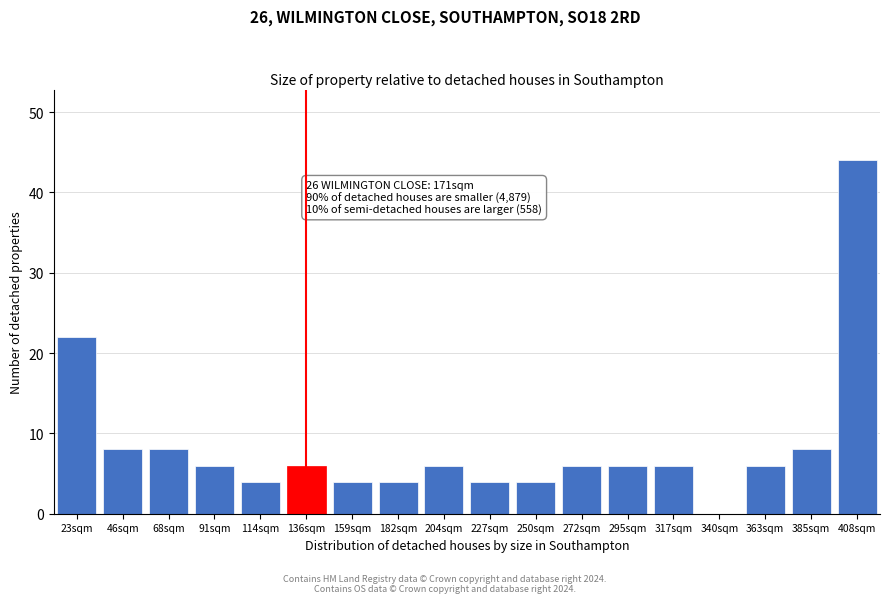

Reading left to right, extract all data points from this chart.

23sqm=22	46sqm=8	68sqm=8	91sqm=6	114sqm=4	136sqm=6	159sqm=4	182sqm=4	204sqm=6	227sqm=4	250sqm=4	272sqm=6	295sqm=6	317sqm=6	340sqm=0	363sqm=6	385sqm=8	408sqm=44